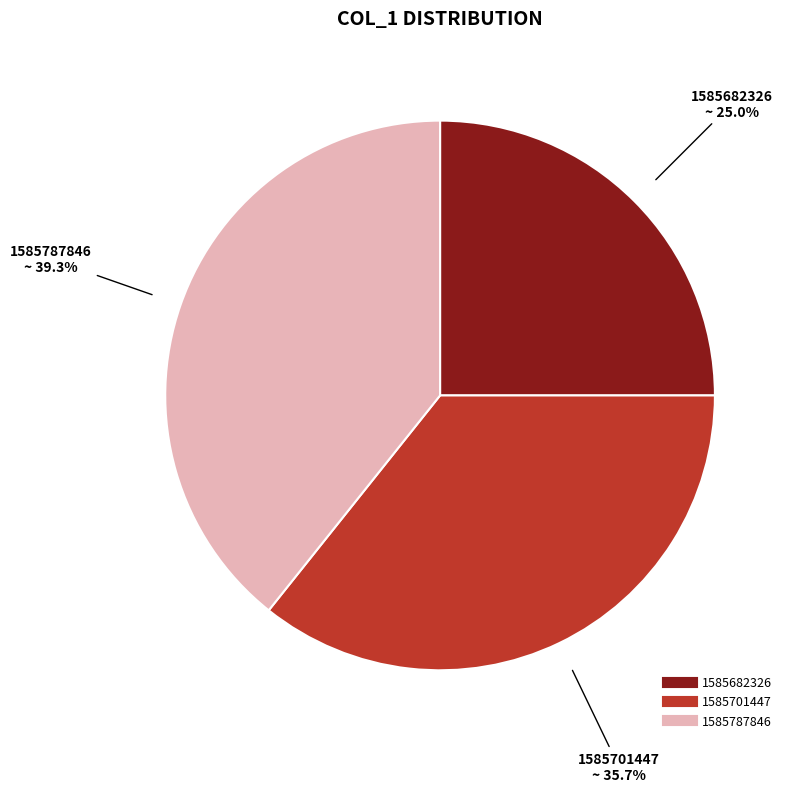

Is there any slice that represents more than half of the pie?

No